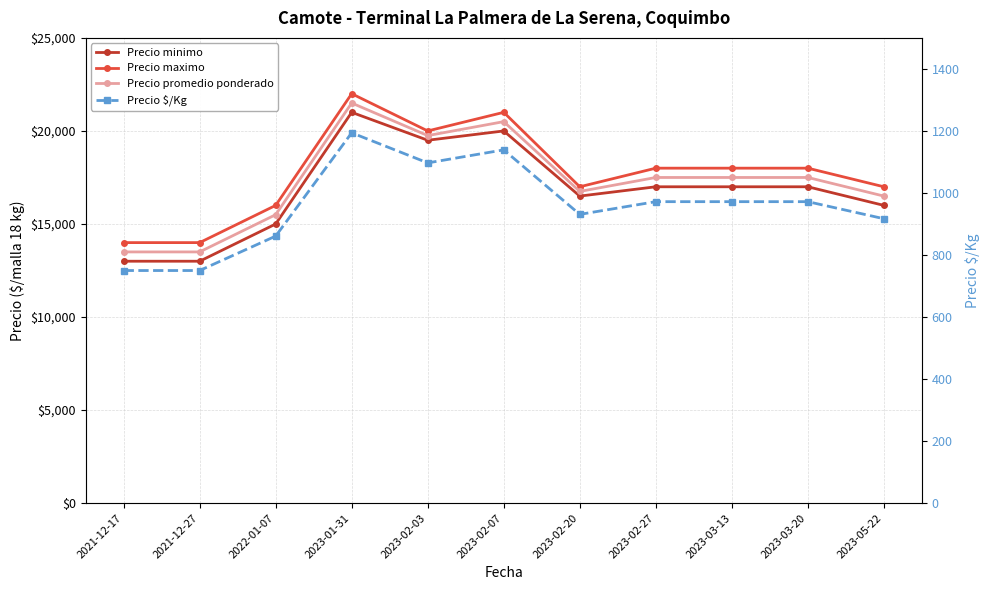

Reading left to right, extract all data points from this chart.

Precio minimo: 2021-12-17=13000	2021-12-27=13000	2022-01-07=15000	2023-01-31=21000	2023-02-03=19500	2023-02-07=20000	2023-02-20=16500	2023-02-27=17000	2023-03-13=17000	2023-03-20=17000	2023-05-22=16000
Precio maximo: 2021-12-17=14000	2021-12-27=14000	2022-01-07=16000	2023-01-31=22000	2023-02-03=20000	2023-02-07=21000	2023-02-20=17000	2023-02-27=18000	2023-03-13=18000	2023-03-20=18000	2023-05-22=17000
Precio promedio ponderado: 2021-12-17=13500	2021-12-27=13500	2022-01-07=15500	2023-01-31=21500	2023-02-03=19750	2023-02-07=20500	2023-02-20=16750	2023-02-27=17500	2023-03-13=17500	2023-03-20=17500	2023-05-22=16500
Precio $/Kg: 2021-12-17=750	2021-12-27=750	2022-01-07=861	2023-01-31=1194	2023-02-03=1097	2023-02-07=1139	2023-02-20=931	2023-02-27=972	2023-03-13=972	2023-03-20=972	2023-05-22=917